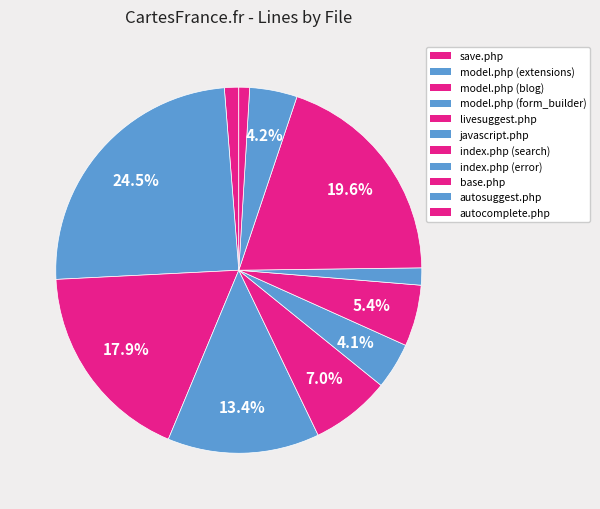

How many slices are in this pie chart?

11